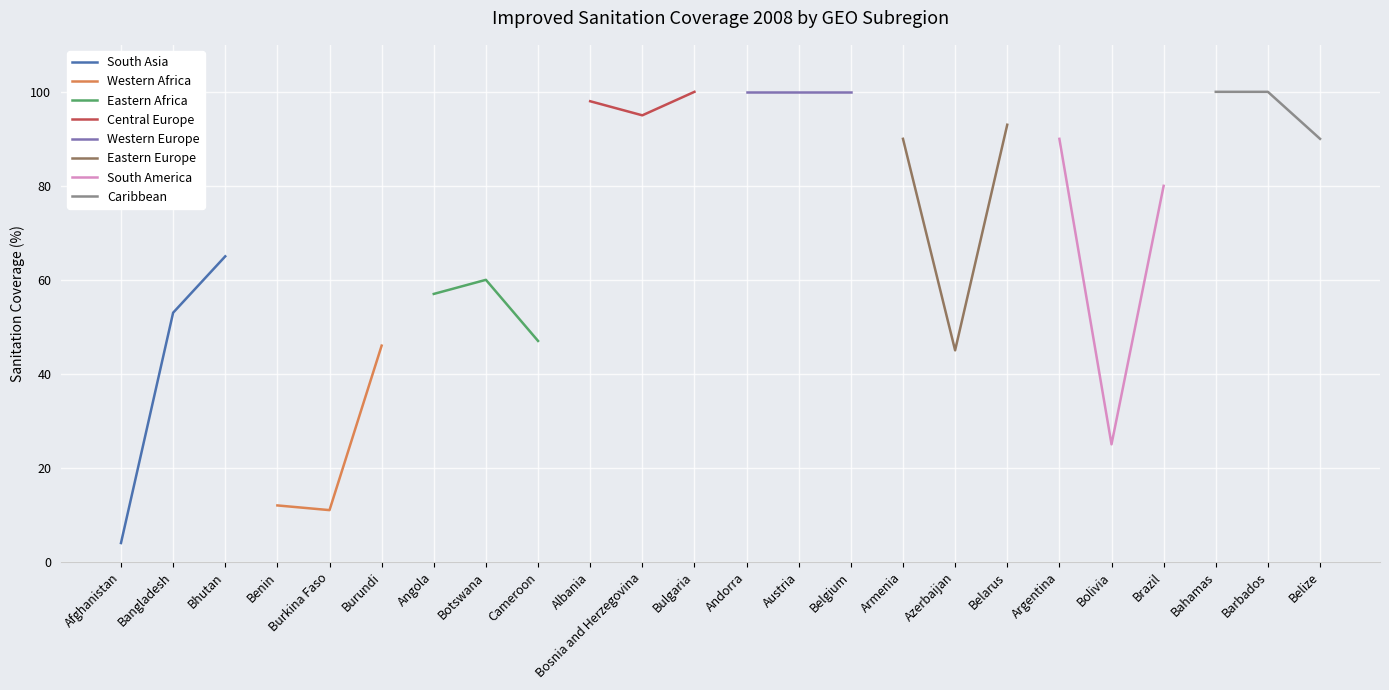

List the labels in order of South Asia value, smallest first.

Afghanistan, Bangladesh, Bhutan